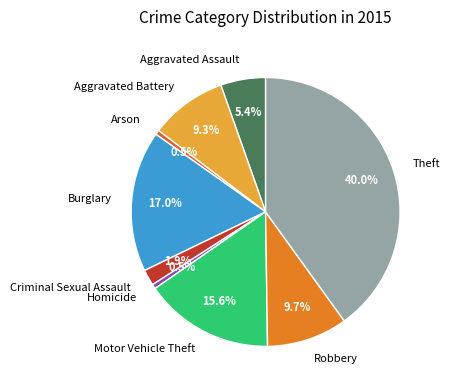

Which category has the biggest portion of the pie?

Theft